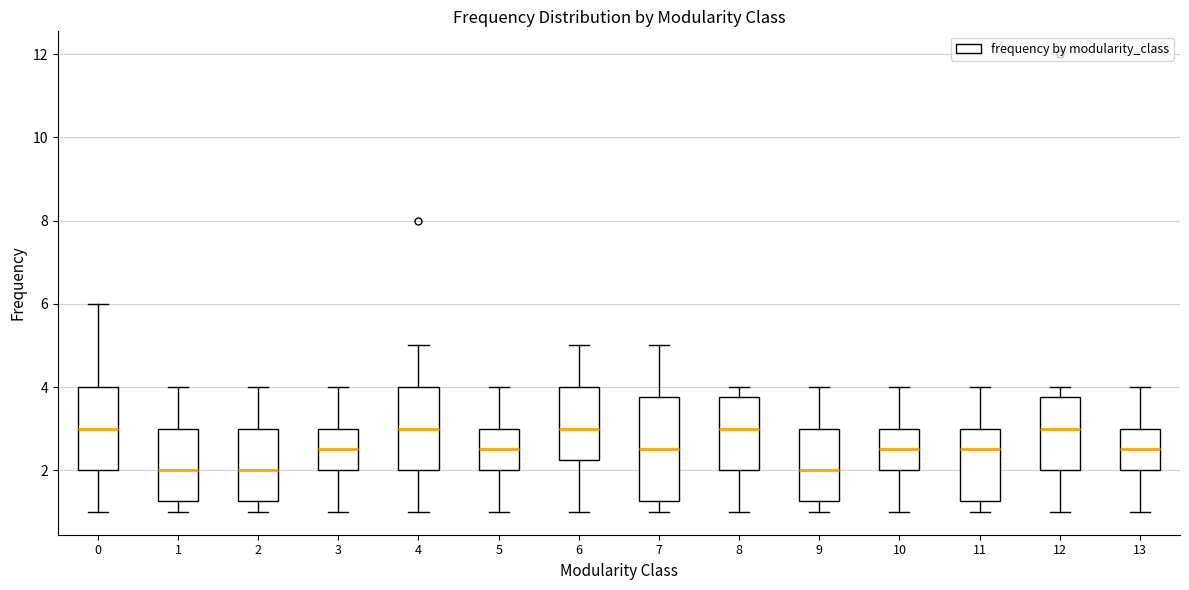

Which box is the tallest, from its lower edge to its upper edge?

7